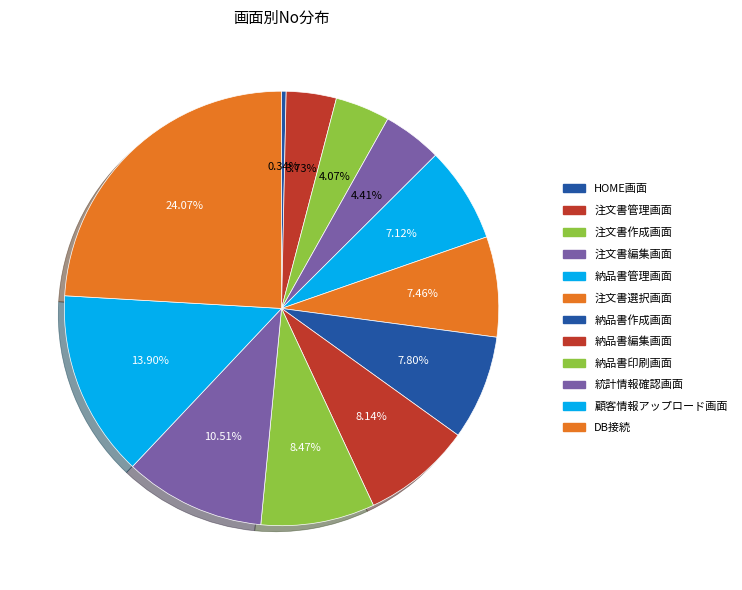

How many slices are in this pie chart?

12